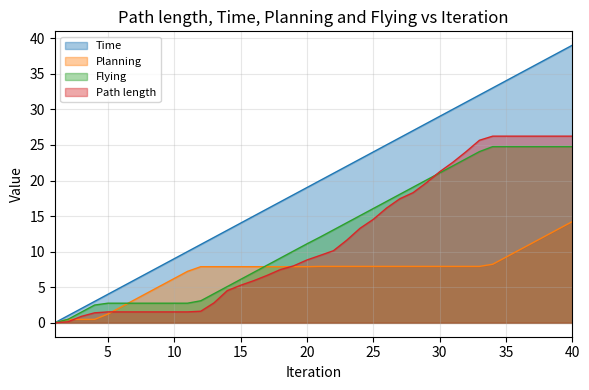

Is it true that Time equals 18.1 at 29?

False